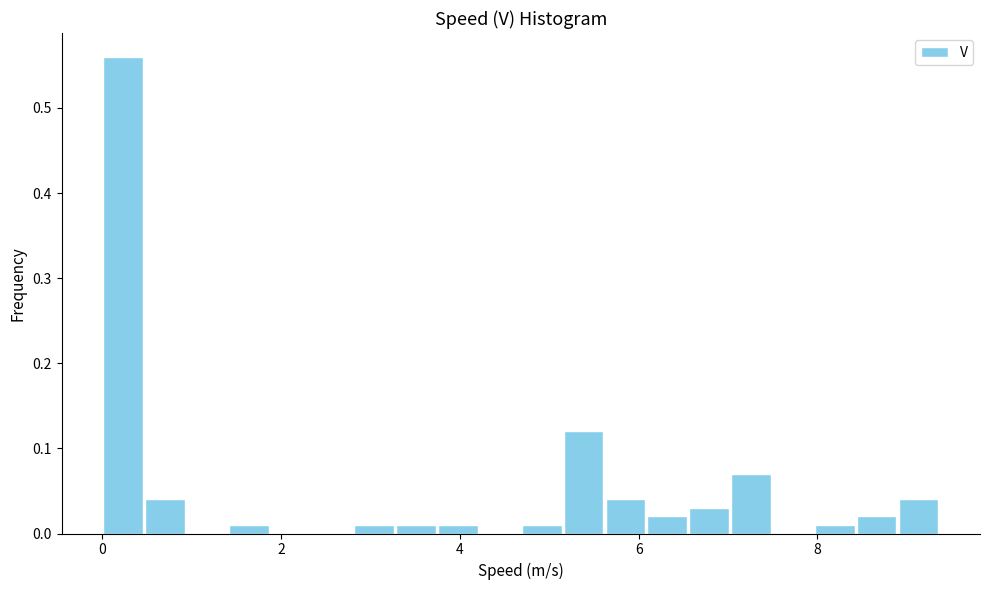

Read against the x-axis, roughly where is the centre of the tallest bar?

0.2